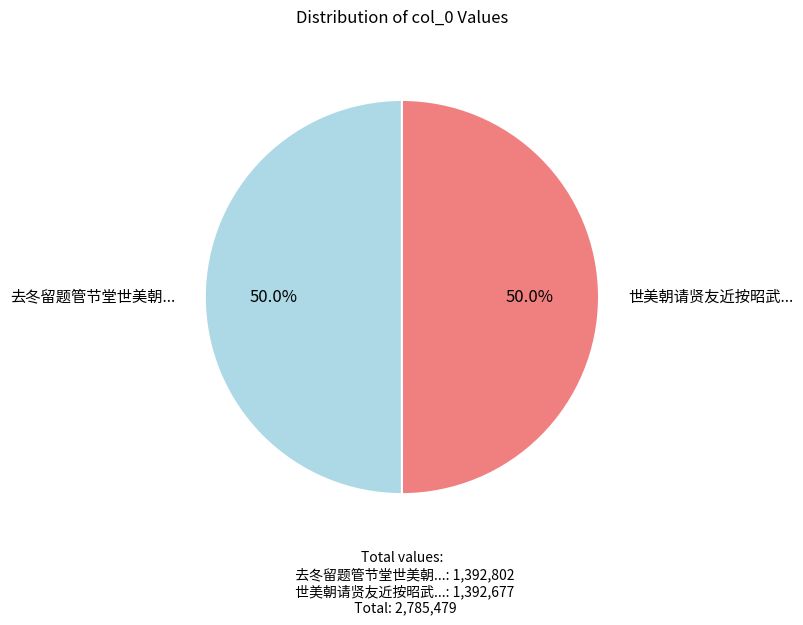

Count the number of slices in the pie.

2